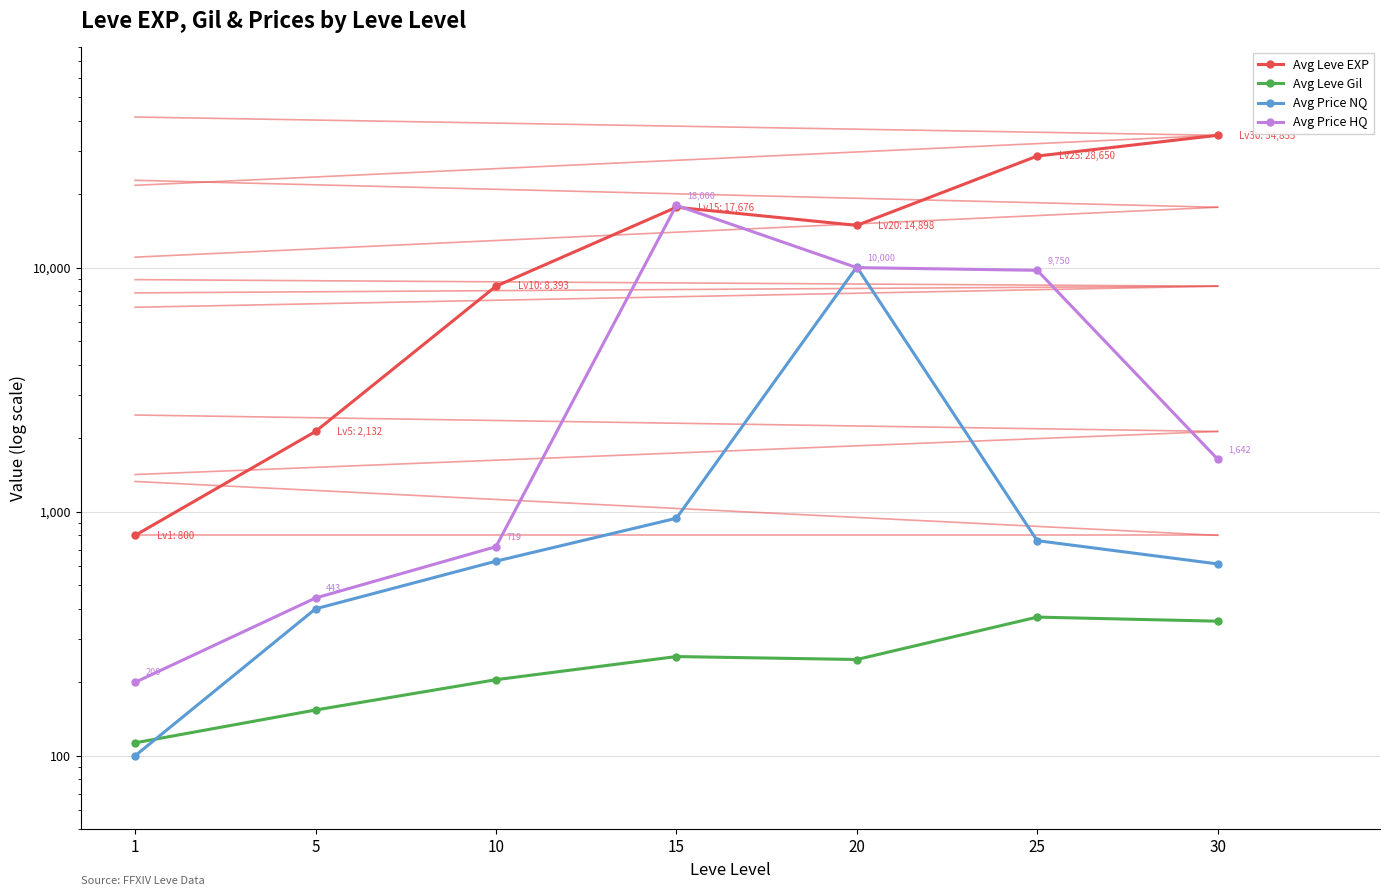

True or false: Avg Price NQ has more than 0 points higher than both neighbors.

True